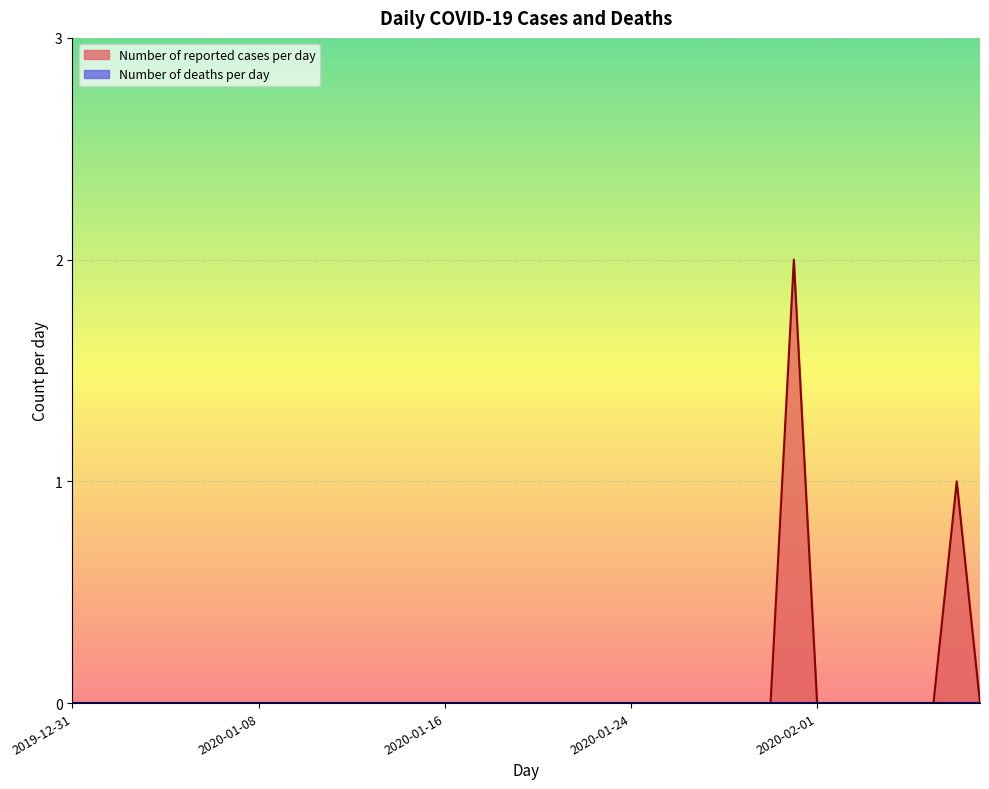

Which series has the widest spread of values?

Number of reported cases per day